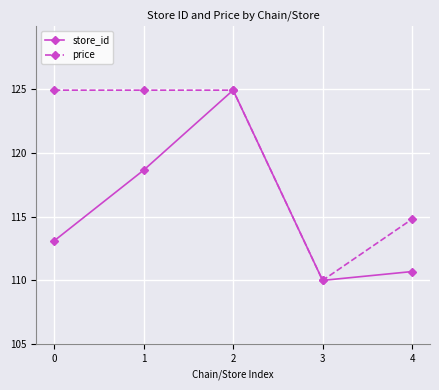

Reading left to right, what are all the values shown in this chart?

store_id: 113.1	118.6	124.9	110.0	110.7
price: 124.9	124.9	124.9	110.0	114.8